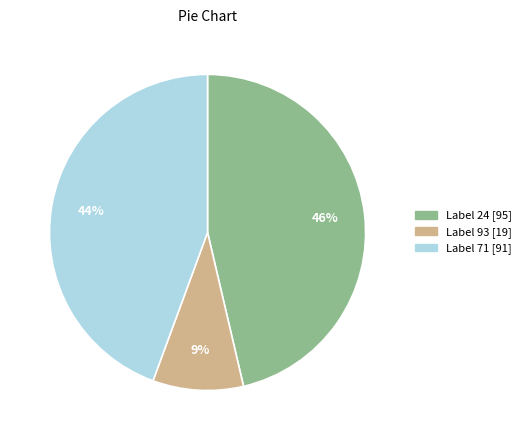

How many slices are in this pie chart?

3